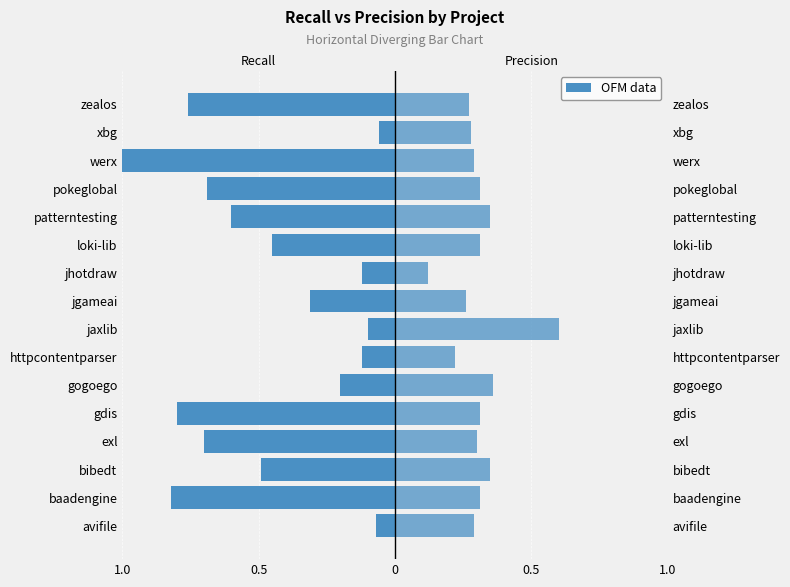

What is the value of the precision bar at the 16th from the left?

0.3